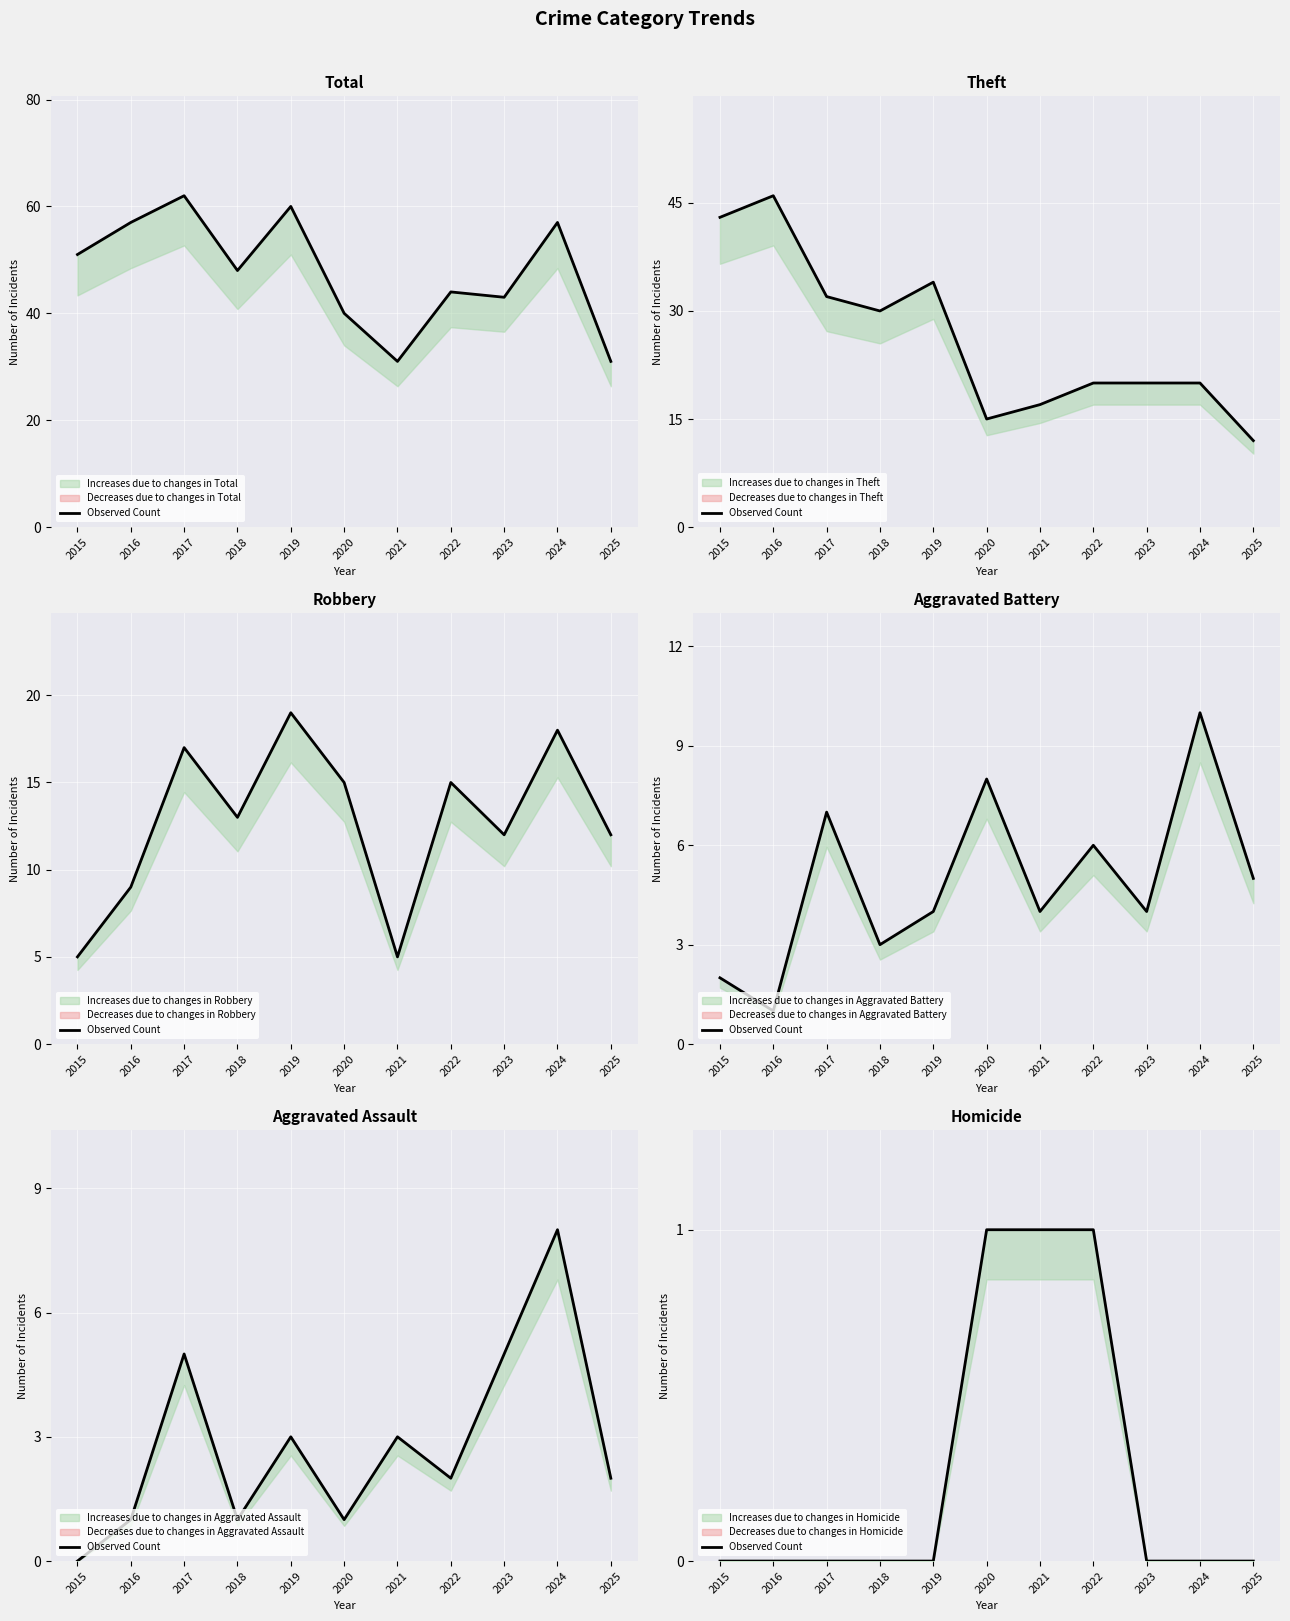

How many positive values are there?

3